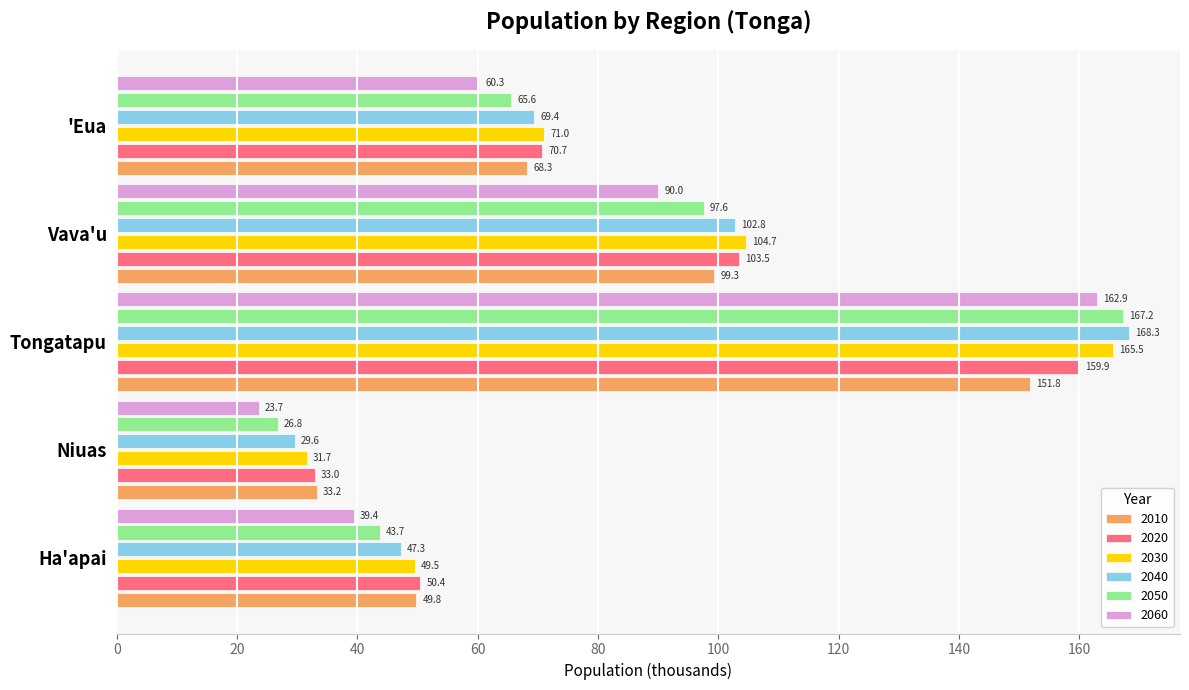

Rank the categories by 2020 value from lowest to highest.

Niuas, Ha'apai, 'Eua, Vava'u, Tongatapu